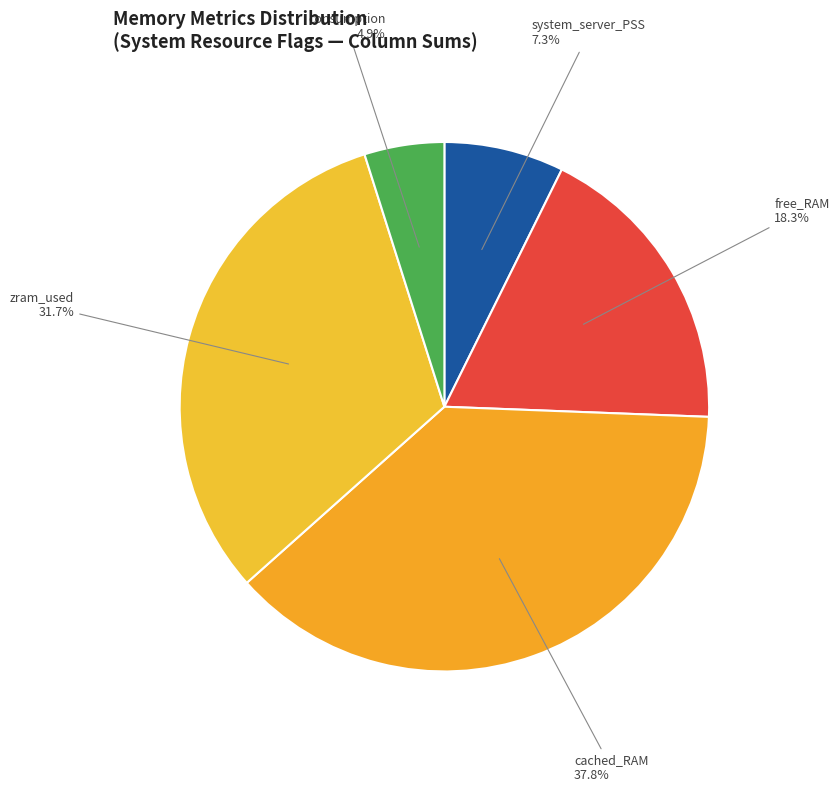

Rank the categories by value from lowest to highest.

consumption, system_server_PSS, free_RAM, zram_used, cached_RAM